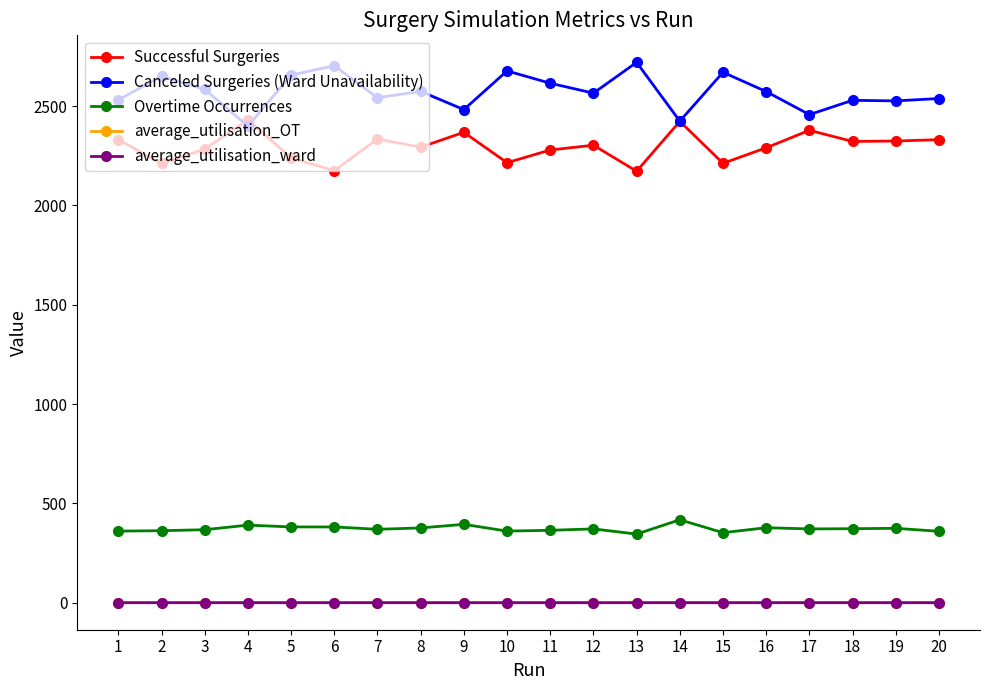

True or false: average_utilisation_OT and Overtime Occurrences cross at least once.

False